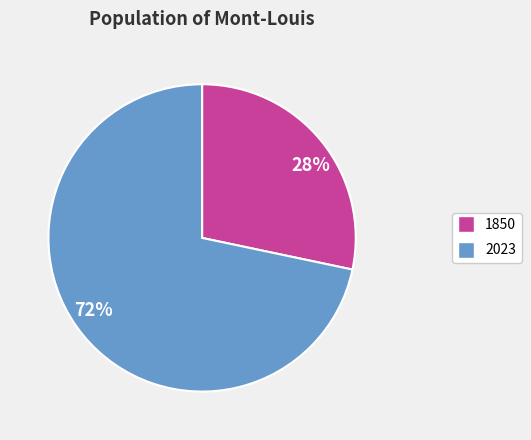

Which slice is the smallest?

28%